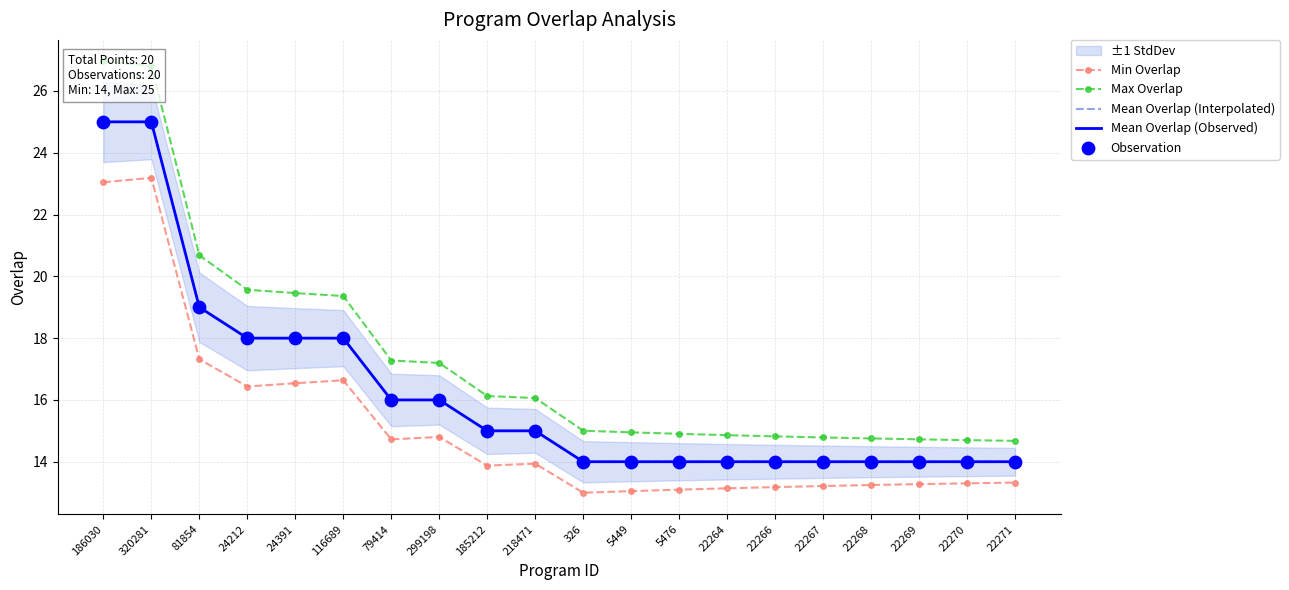

Which series has the largest total across all categories?

Max Overlap